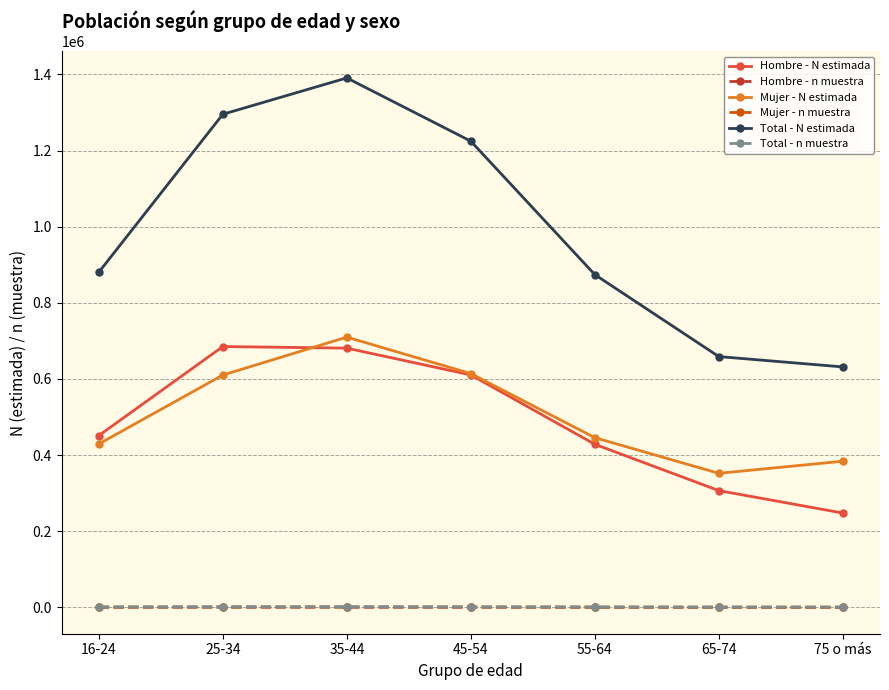

What is the total value across all series at 16-24?

1762707